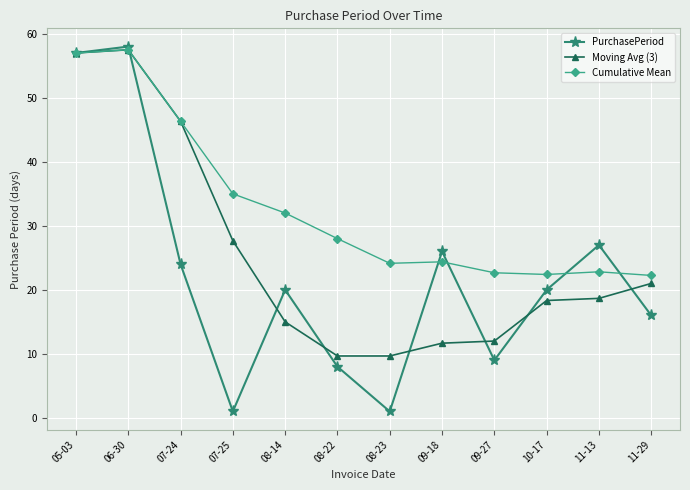

List the series in order of their overall mean, highest first.

Cumulative Mean, Moving Avg (3), PurchasePeriod